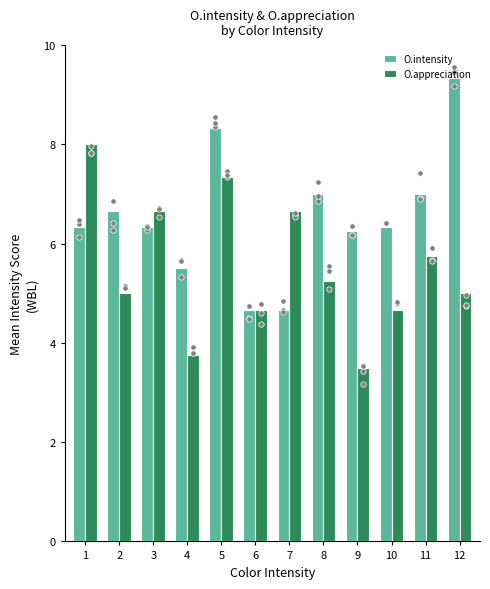

Which series contains the lowest Y value?

O.appreciation